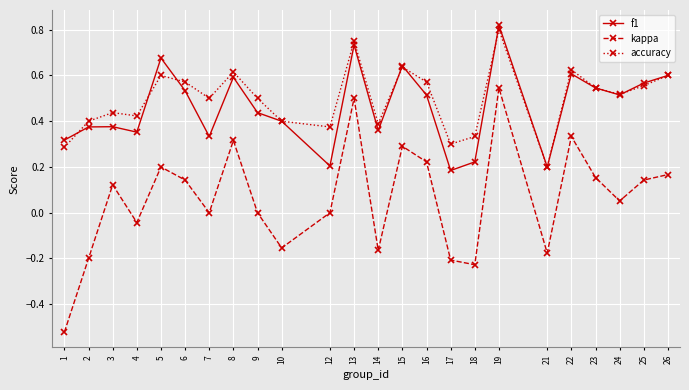

Which category has the highest value across all series?

19